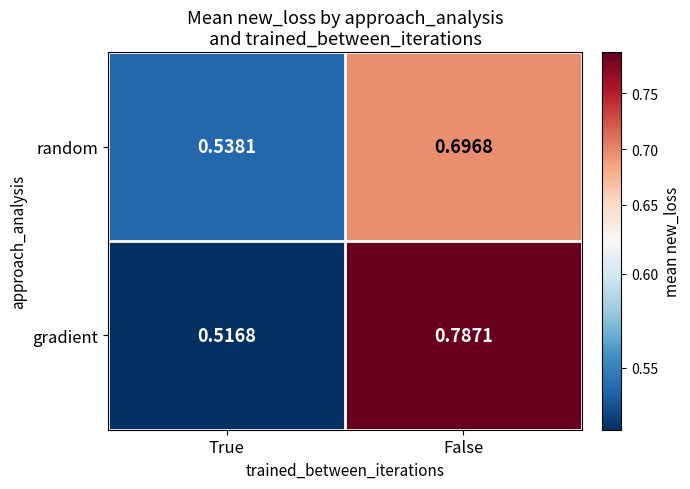

At which category is the sum across all series the highest?

False